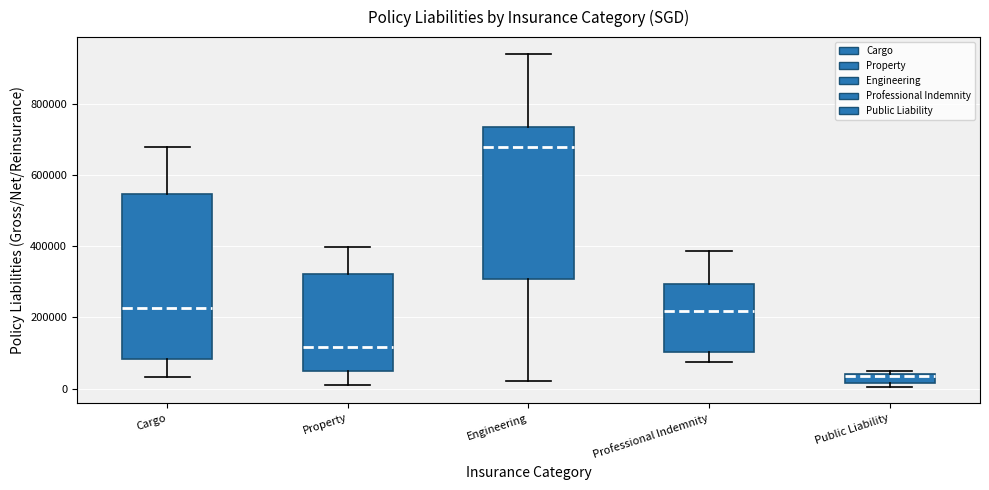

Where is the lower edge of the box for Public Liability on the y-axis? The values are not printed on the chart, so give them approximately, as read against the axis.

20000